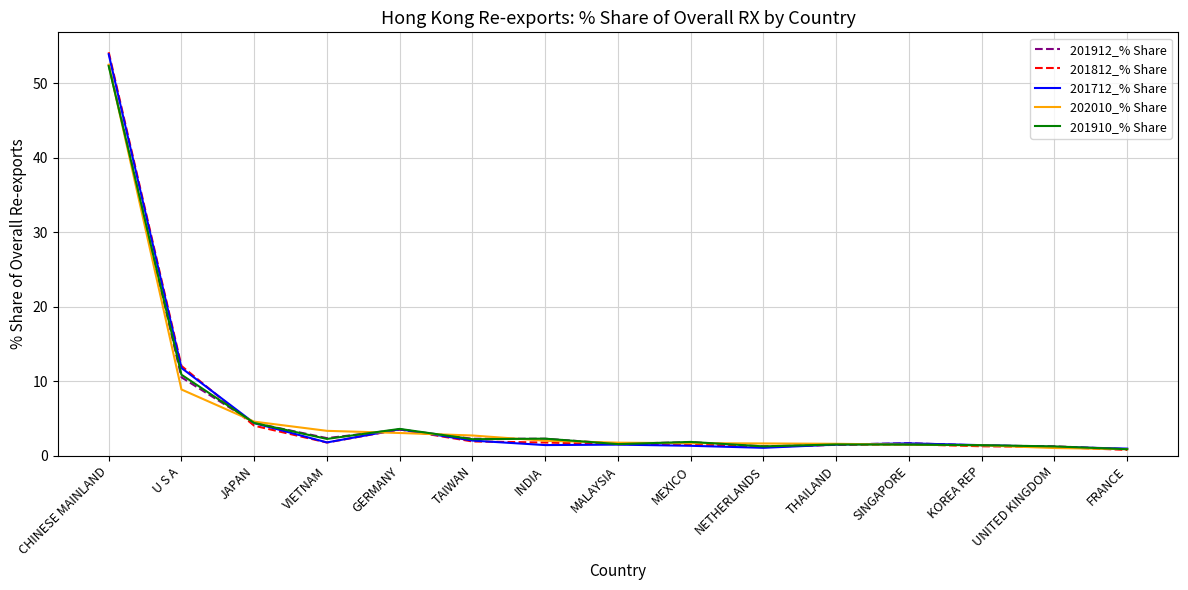

Where is the first local maximum for 201910_% Share?

GERMANY